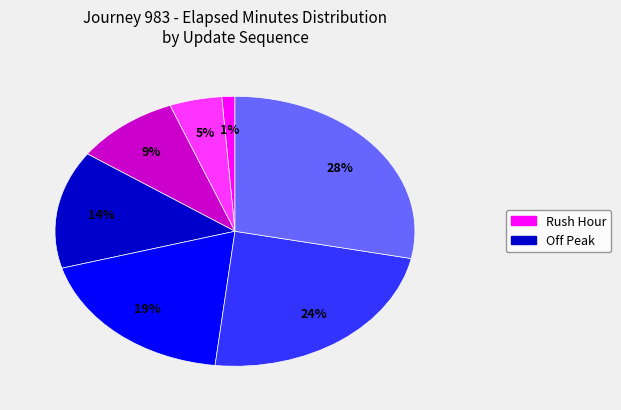

Does any single category account for the majority?

No